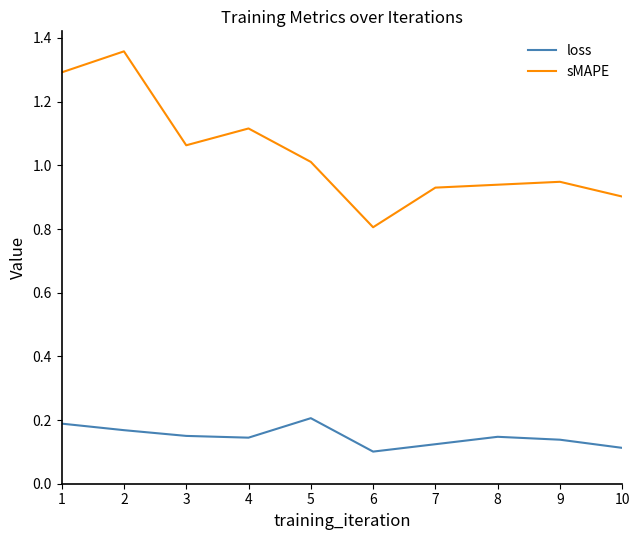

At which category does the chart reach its peak across all series?

2